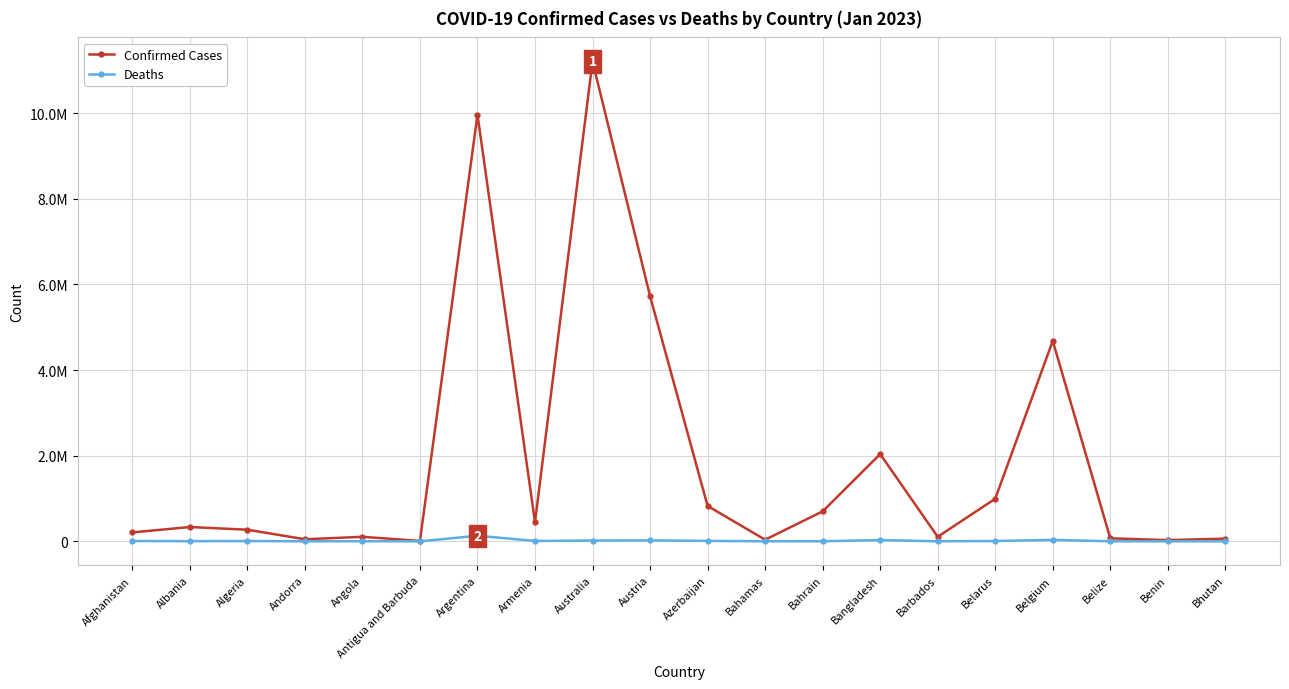

True or false: Deaths and Confirmed Cases intersect in this chart.

False